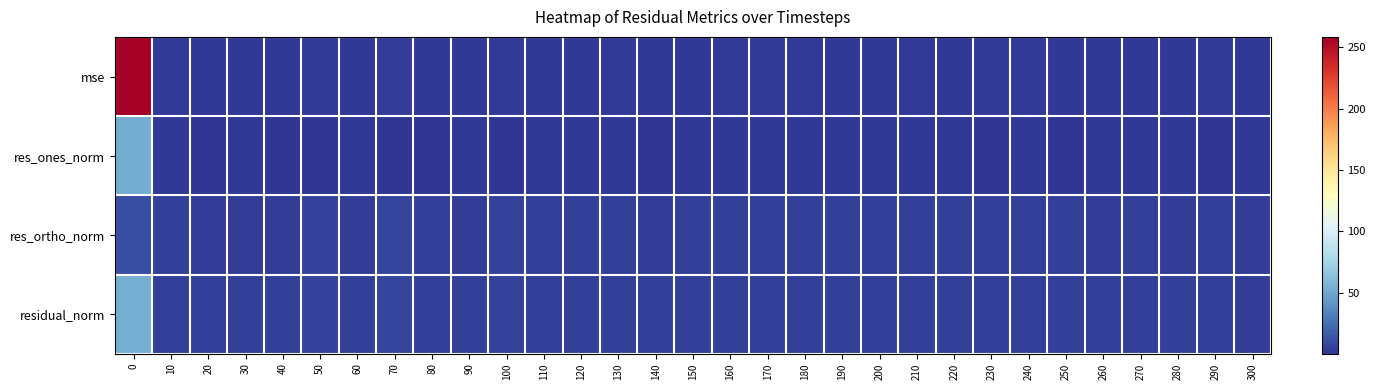

Which series has the widest spread of values?

mse